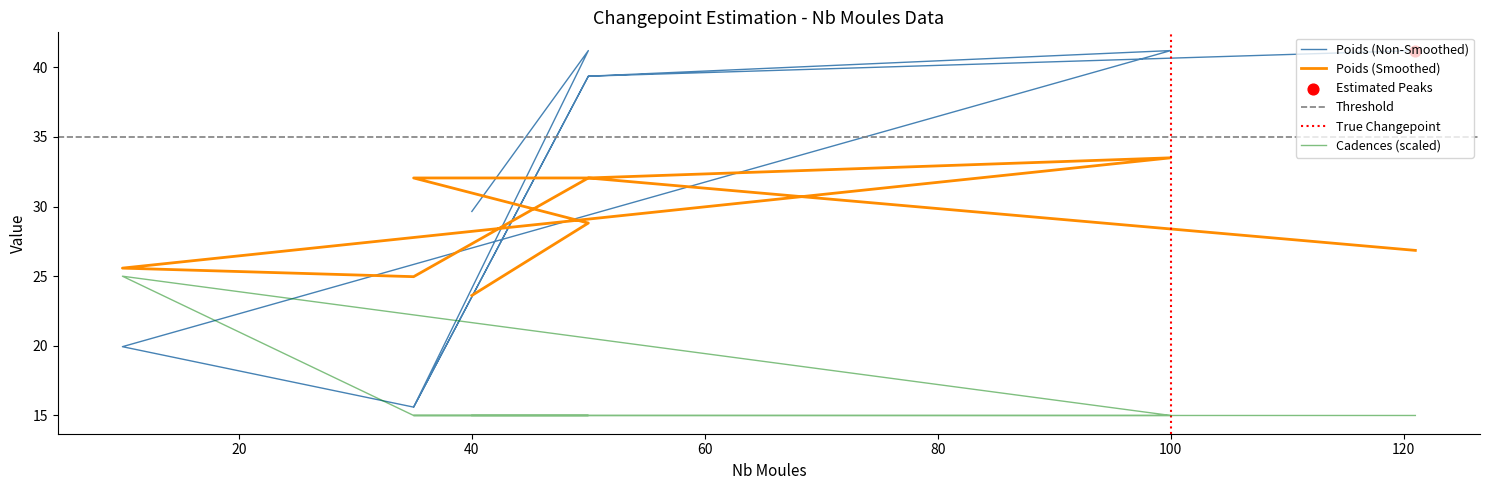

Is the value of Poids at 121 greater than the value of Cadences at 50?

Yes